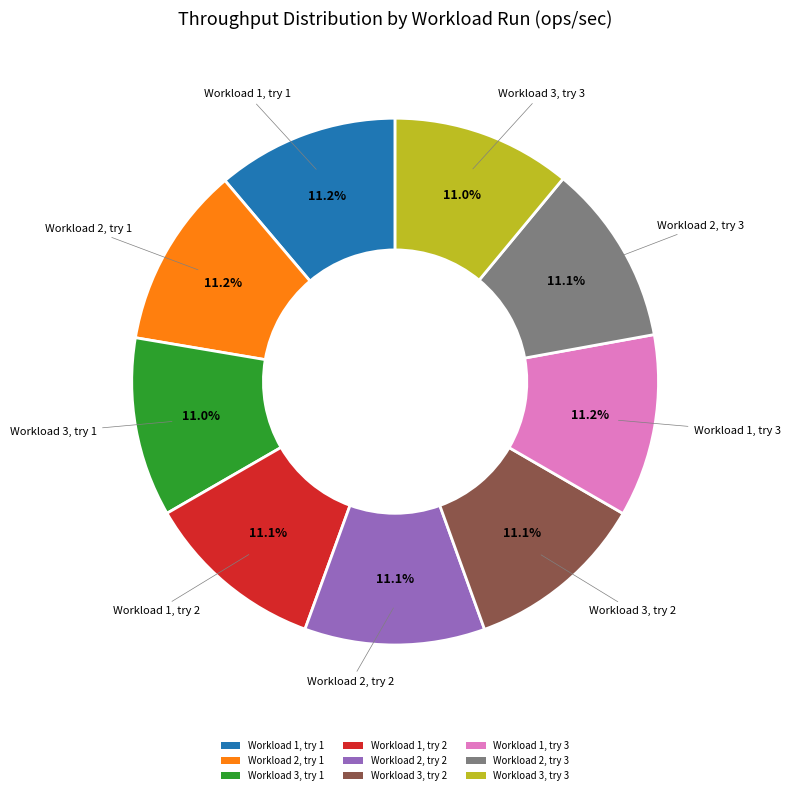

Approximately how many times larger is the value at Workload 2, try 2 compared to Workload 3, try 1?

1.0